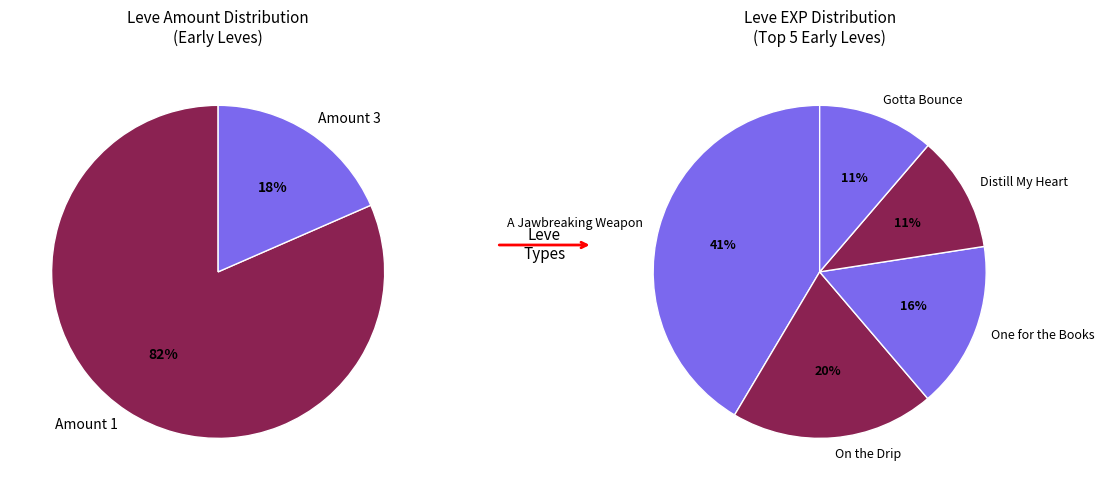

Does any single category account for the majority?

No